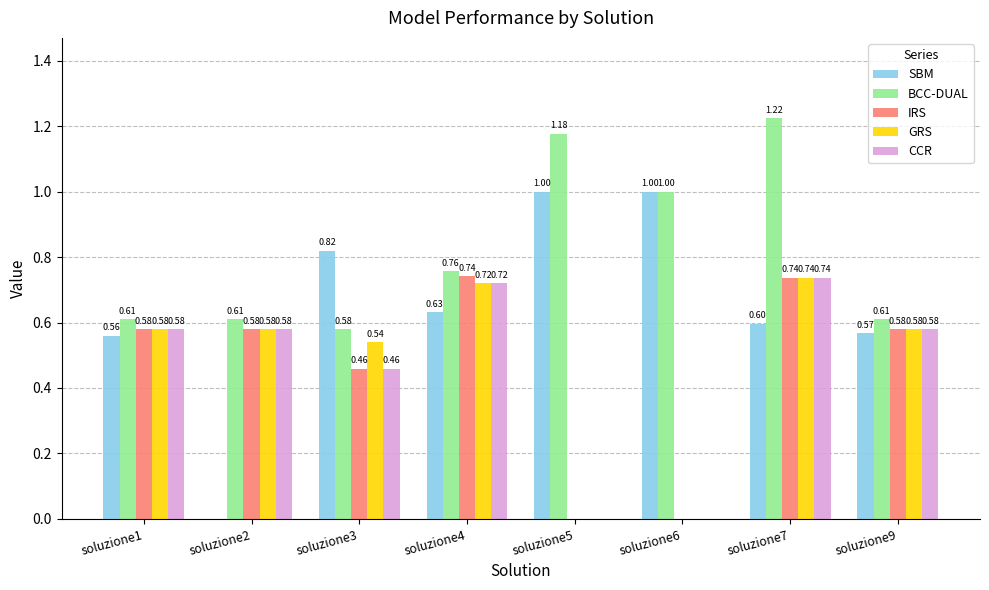

What is the sum of all IRS values?

3.7